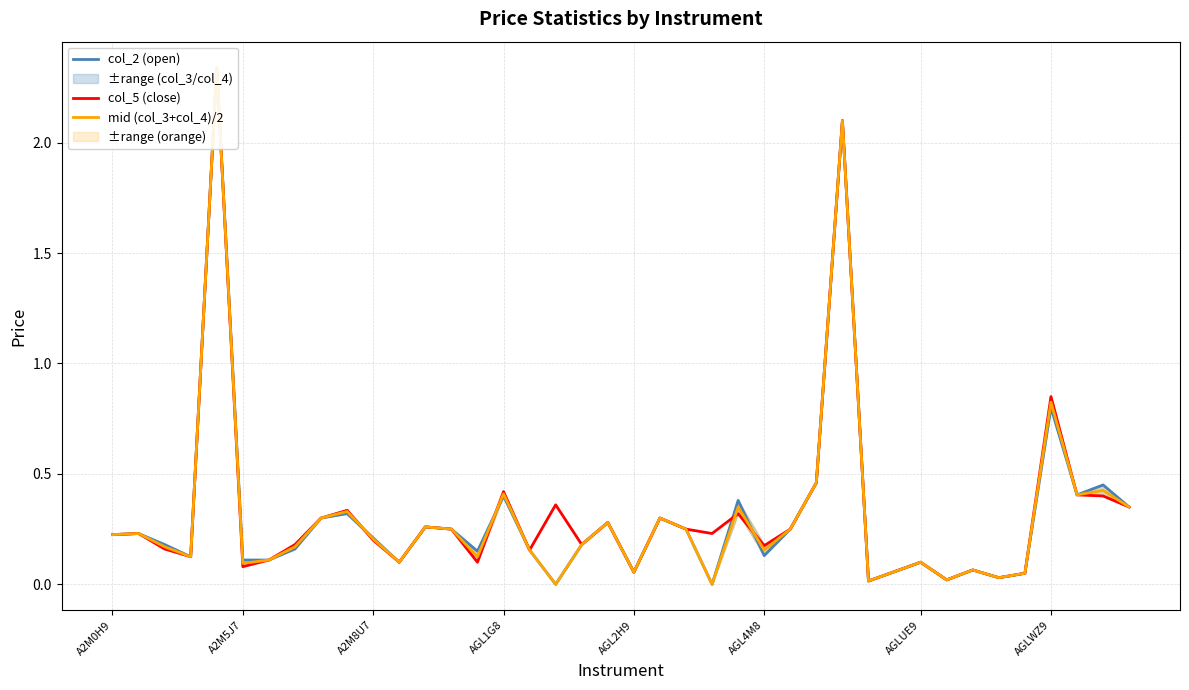

Count the number of categories in the chart.

39